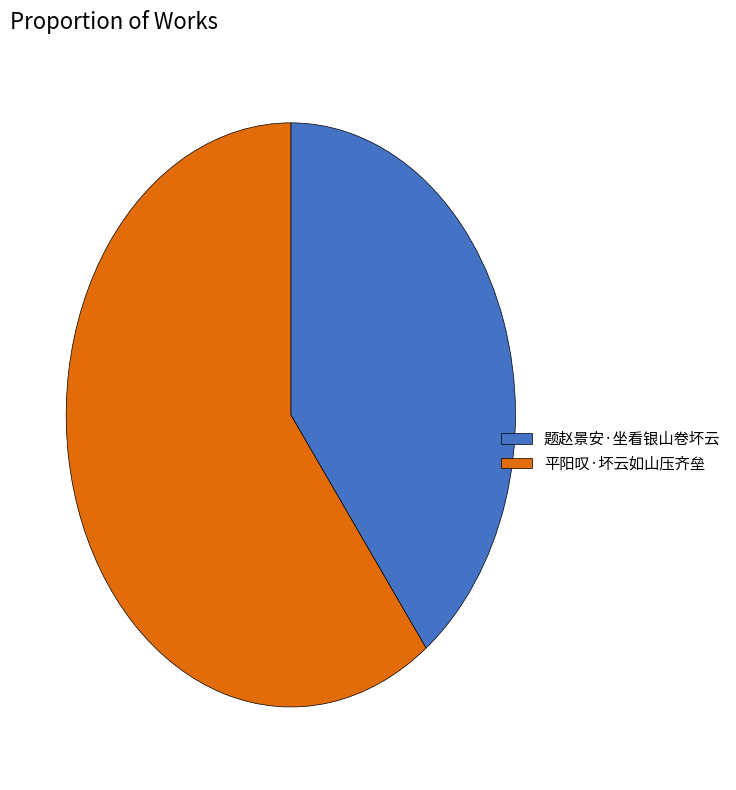

What is the largest slice in the pie chart?

平阳叹·坏云如山压齐垒